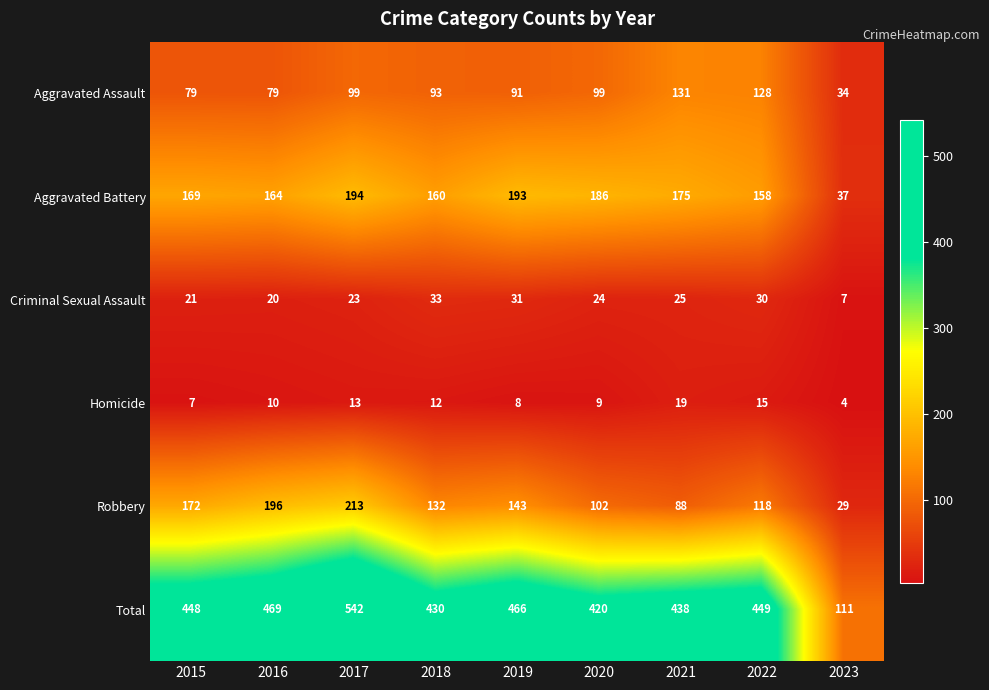

What is the spread (max minus min) of values at 2019?

458